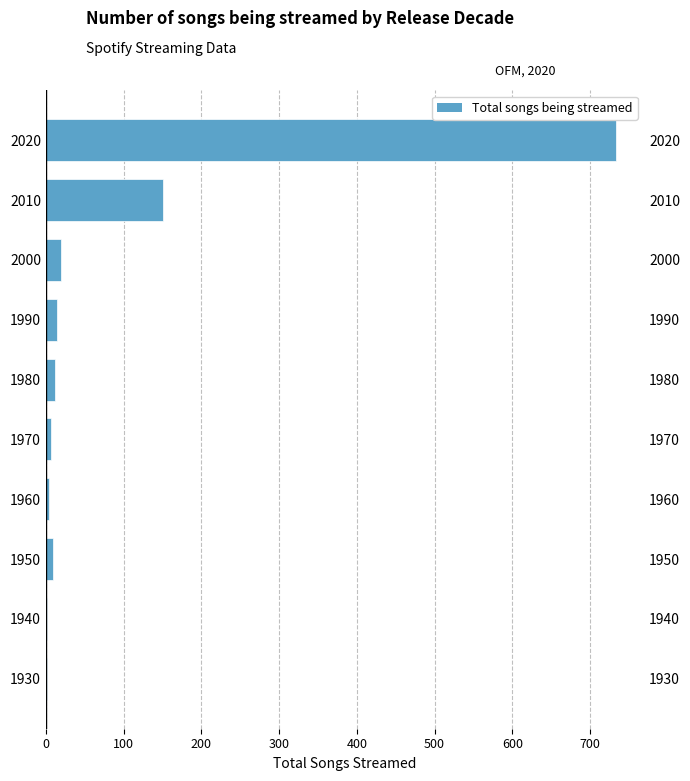

What is the maximum value shown in the chart?

733